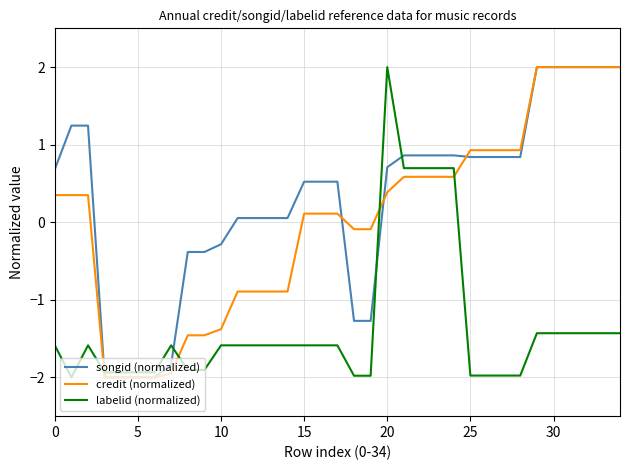

Does the chart have visible grid lines?

Yes